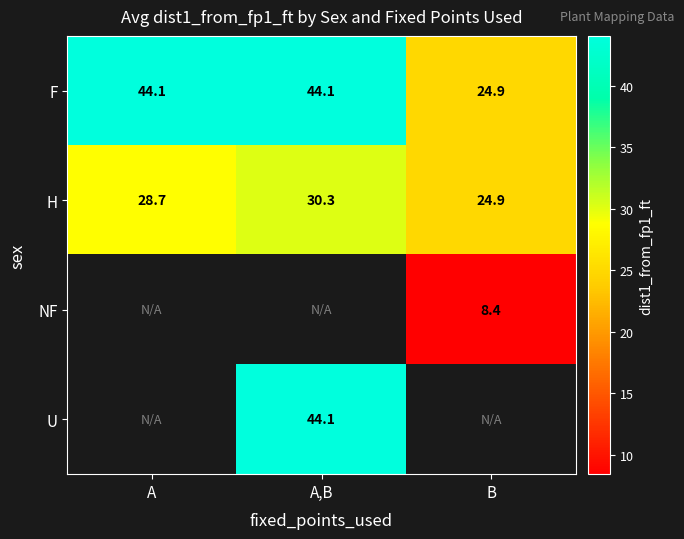

List the labels in order of H value, smallest first.

B, A, A,B